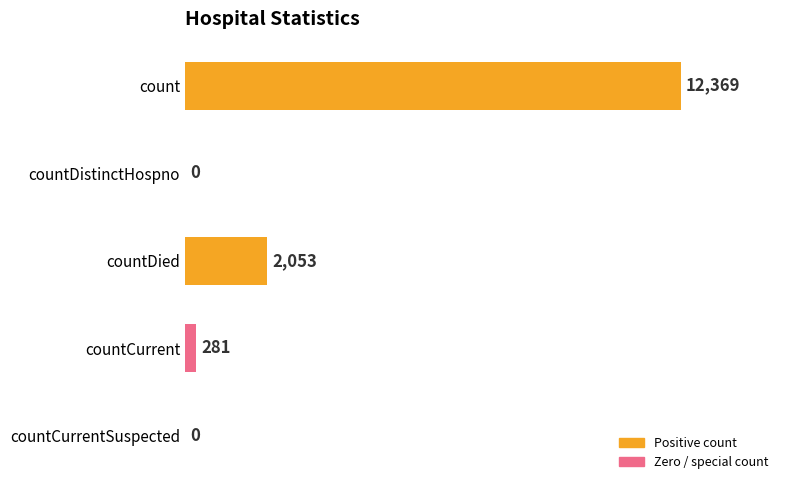

At which label is the value closest to 6184?

countDied